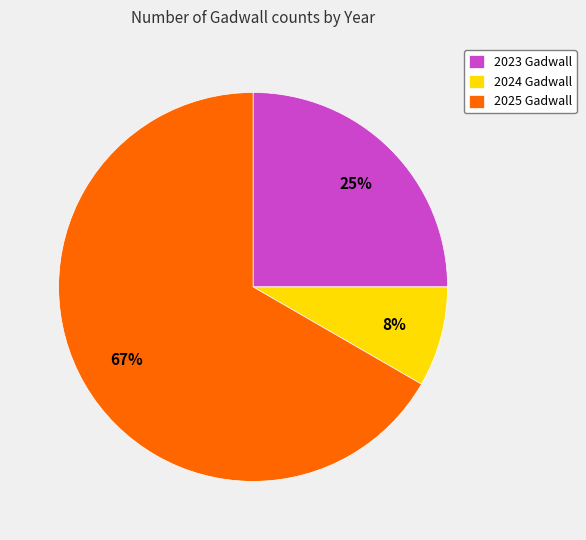

To the nearest percent, what is the average slice percentage?

33%